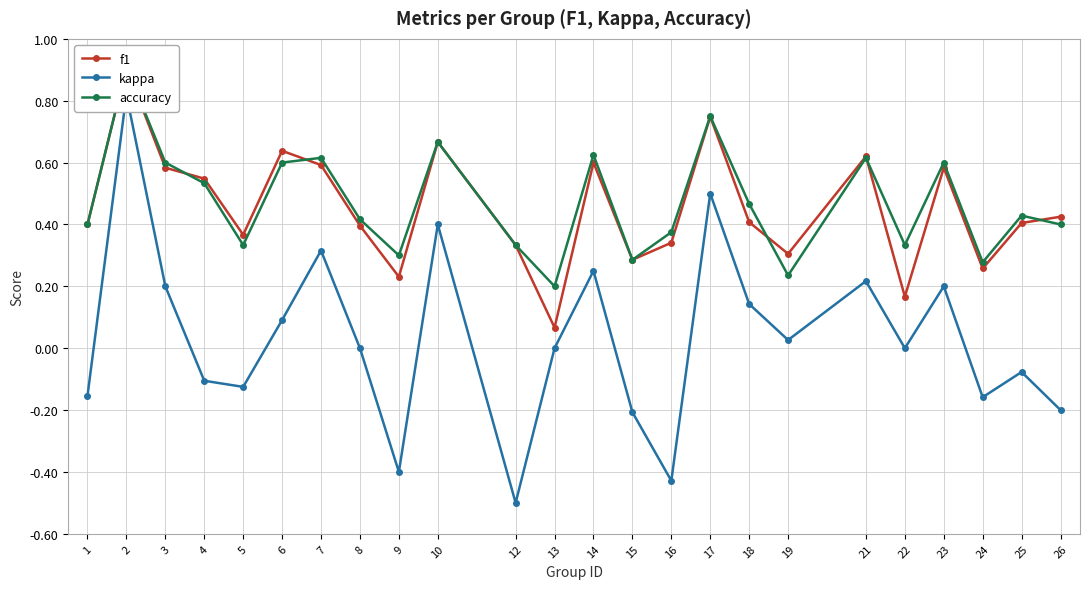

At which label is f1 closest to 0?

13